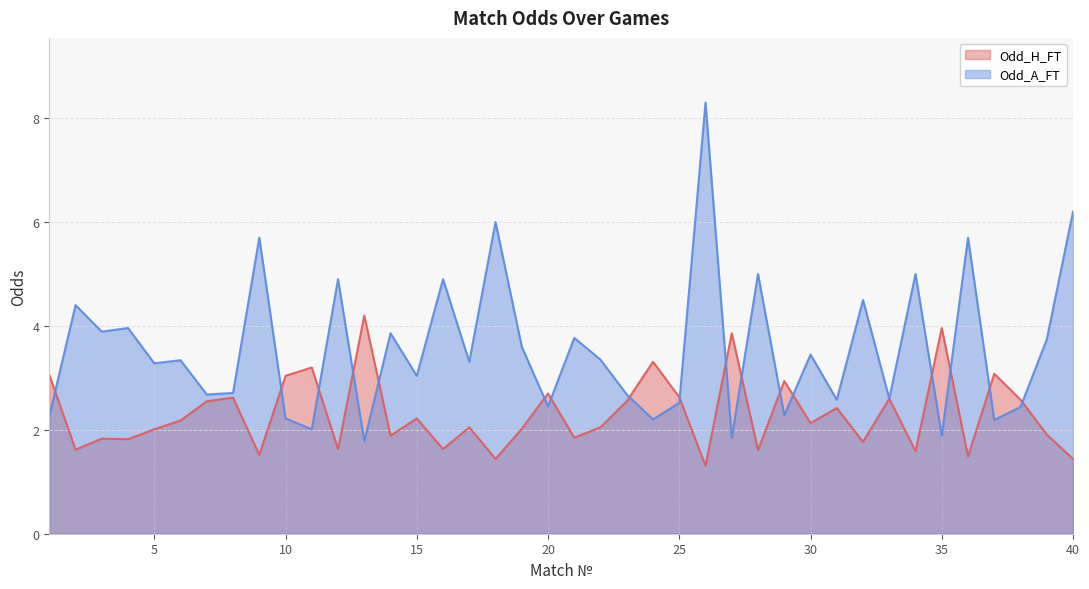

How many series are shown in this chart?

2